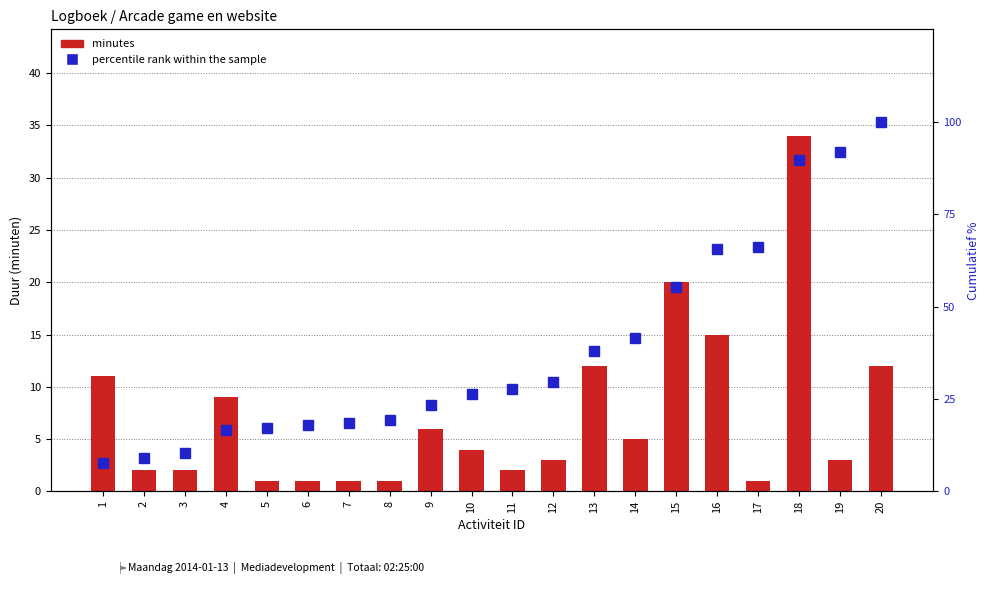

What is the spread (max minus min) of values at 8?

18.3